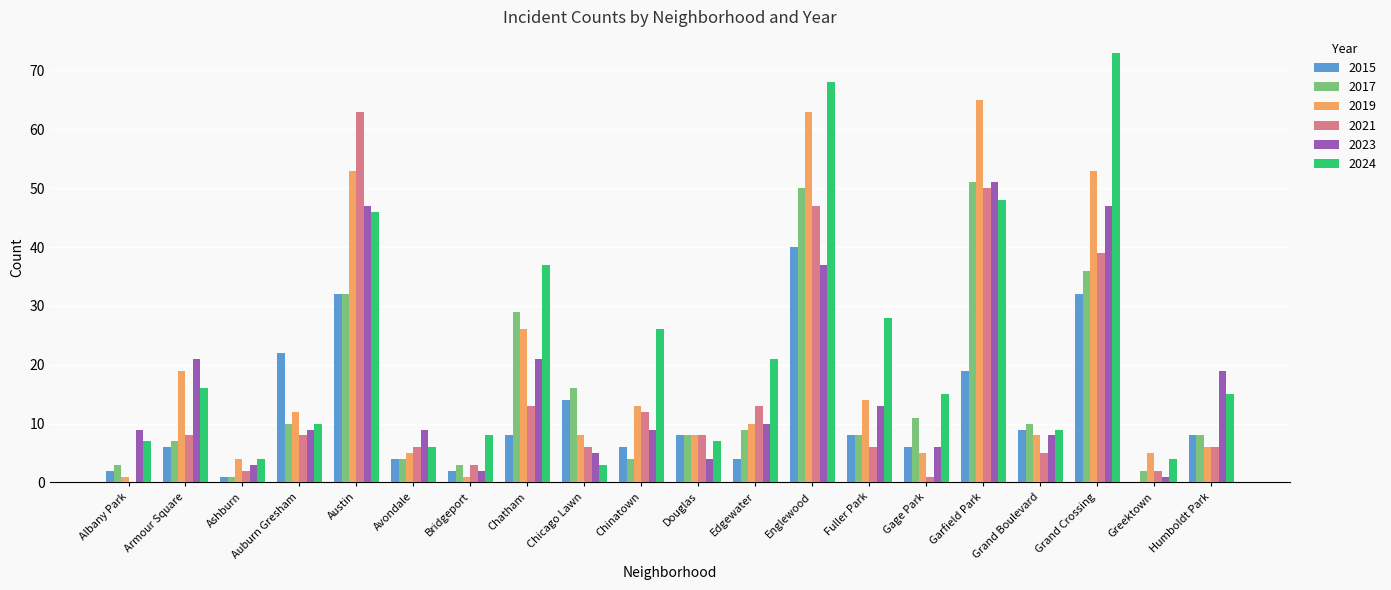

Which series has the largest total across all categories?

2024